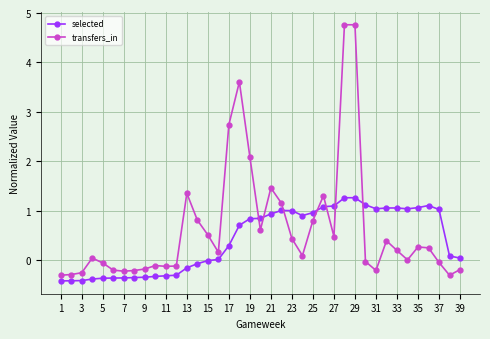

Rank the series by their maximum value, from highest to lowest.

transfers_in, selected